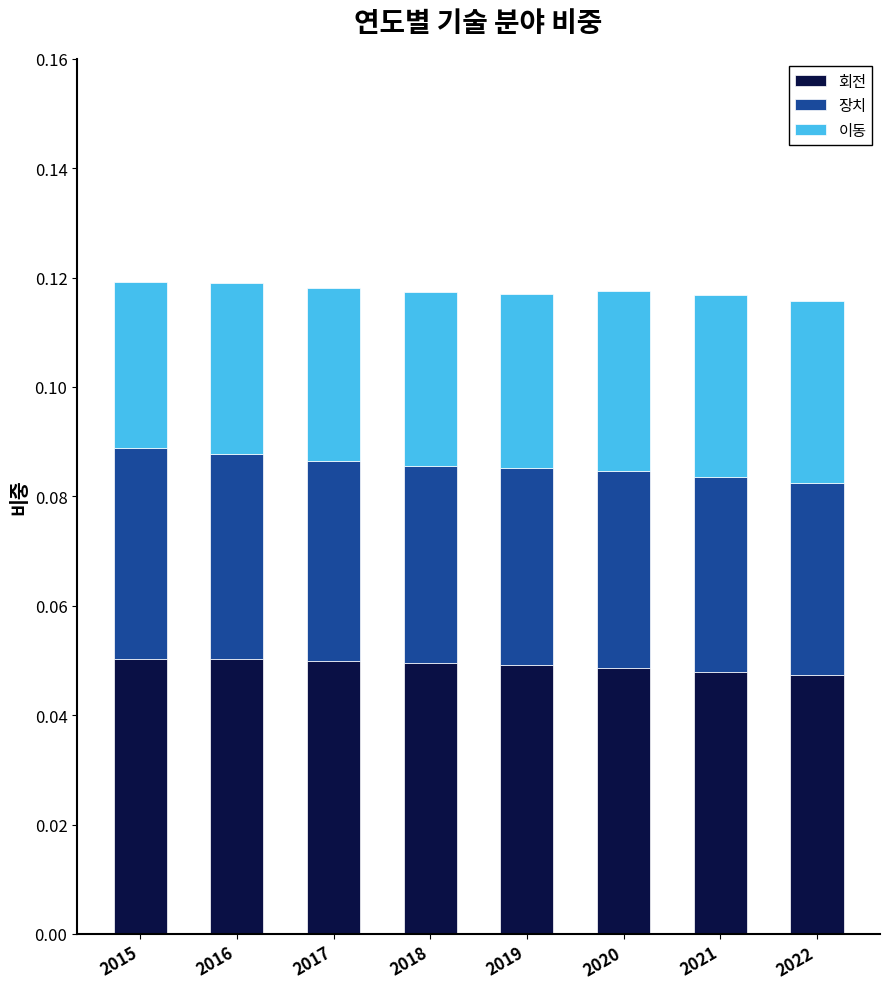

How many data points does each series have?

8